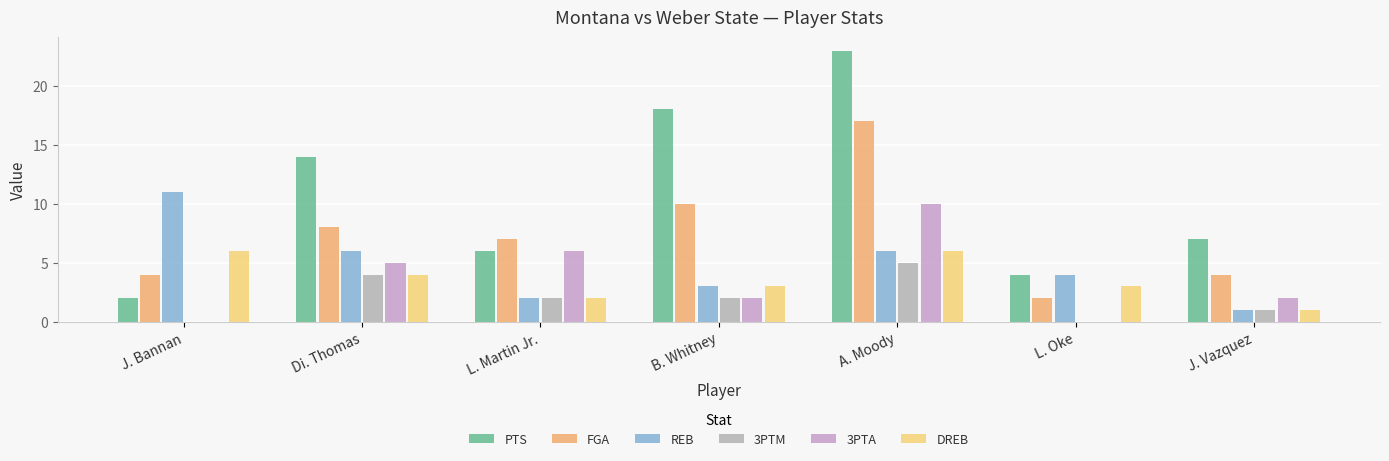

The DREB series shows 3 at B. Whitney. True or false?

True